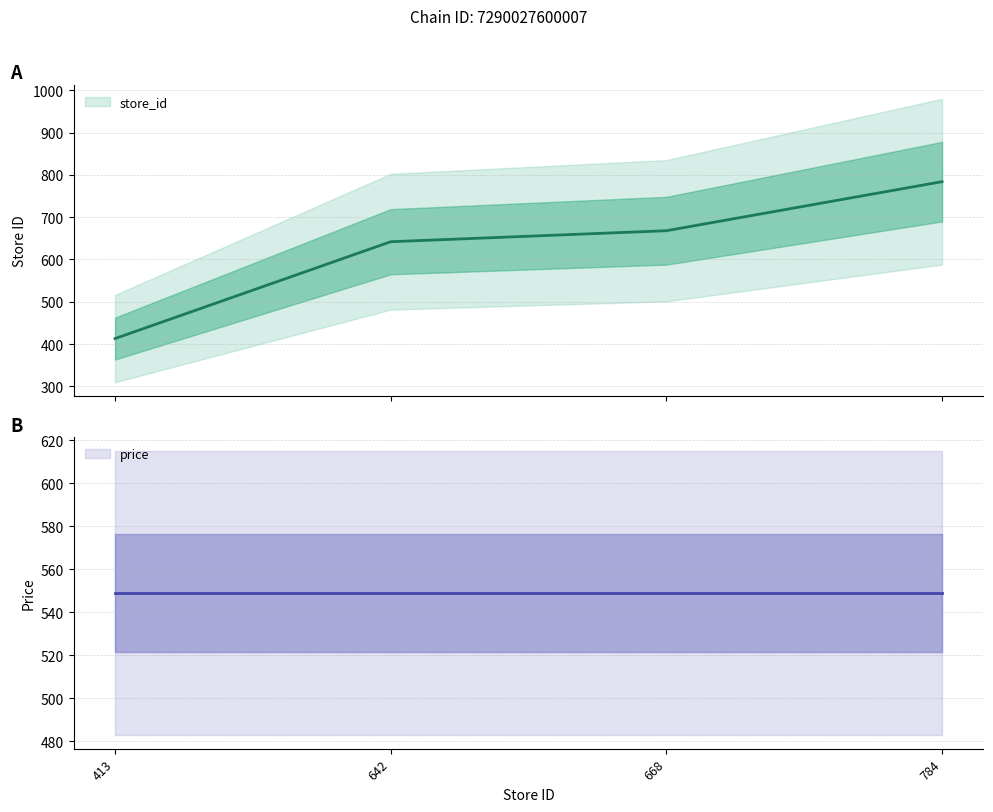

What is the difference between the maximum and minimum values?

371